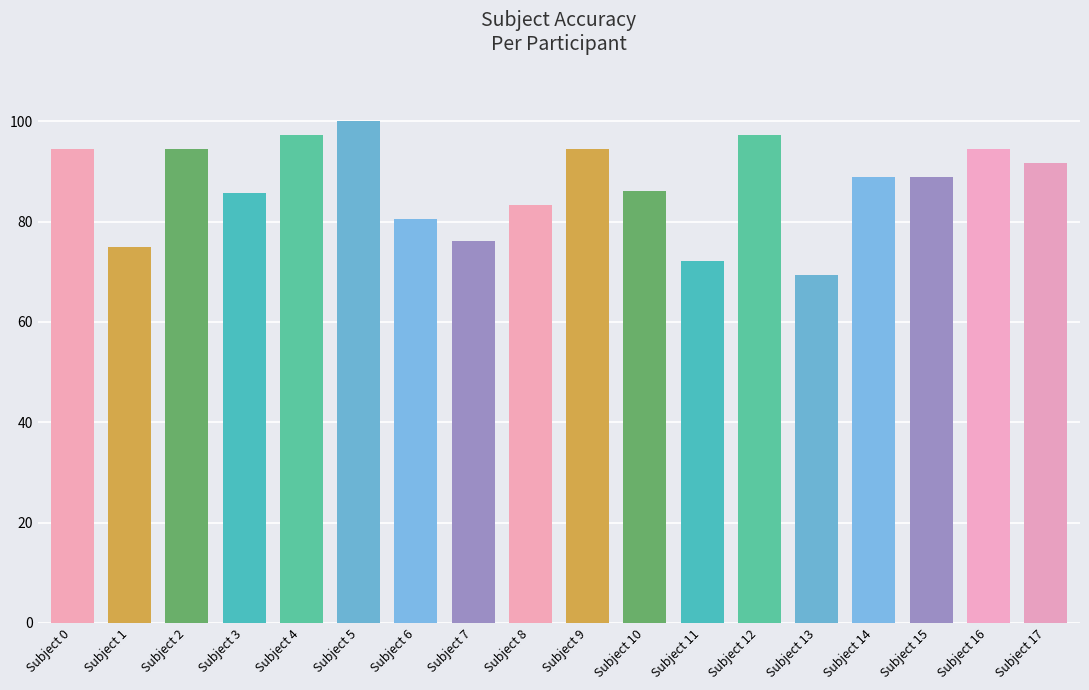

What is the change in value from Subject 2 to Subject 12?

+2.8